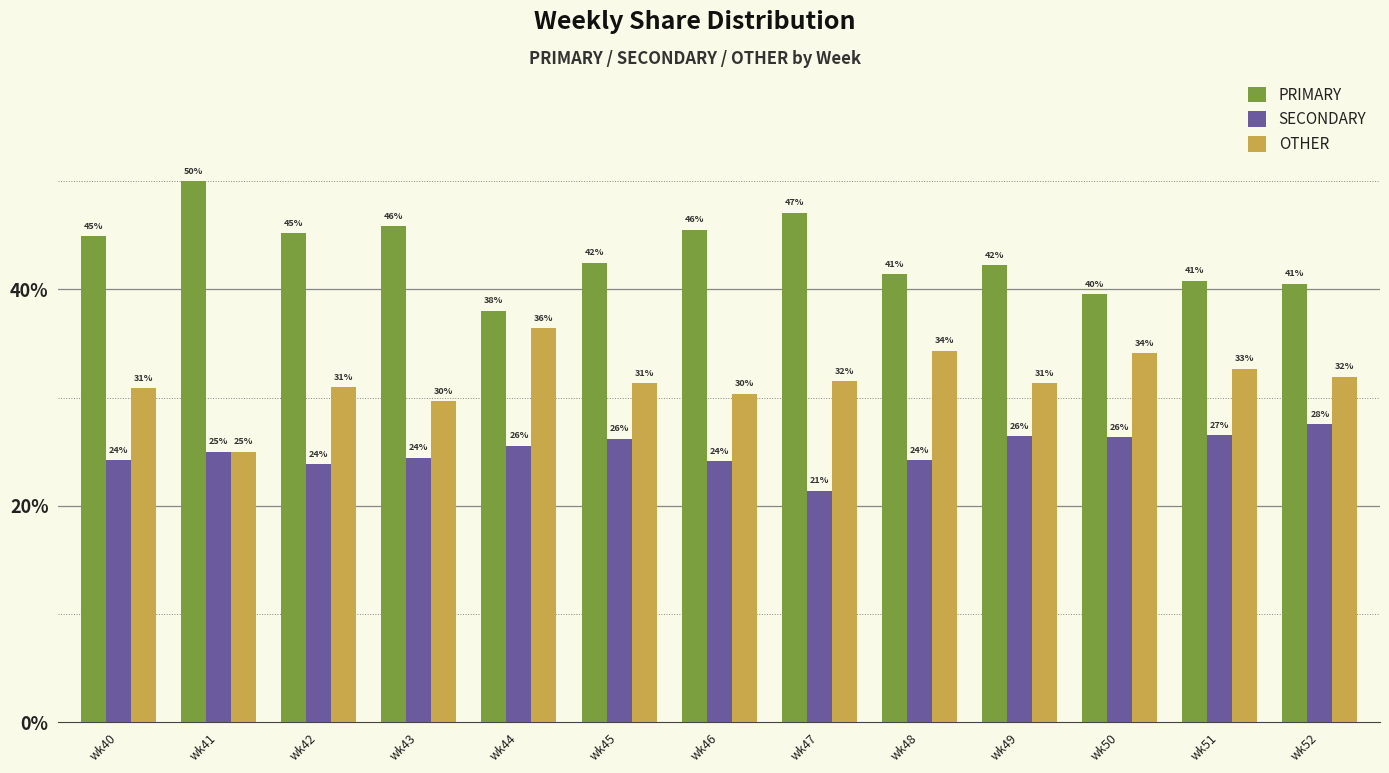

What is the difference between the second highest and minimum values in the OTHER series?

9.3